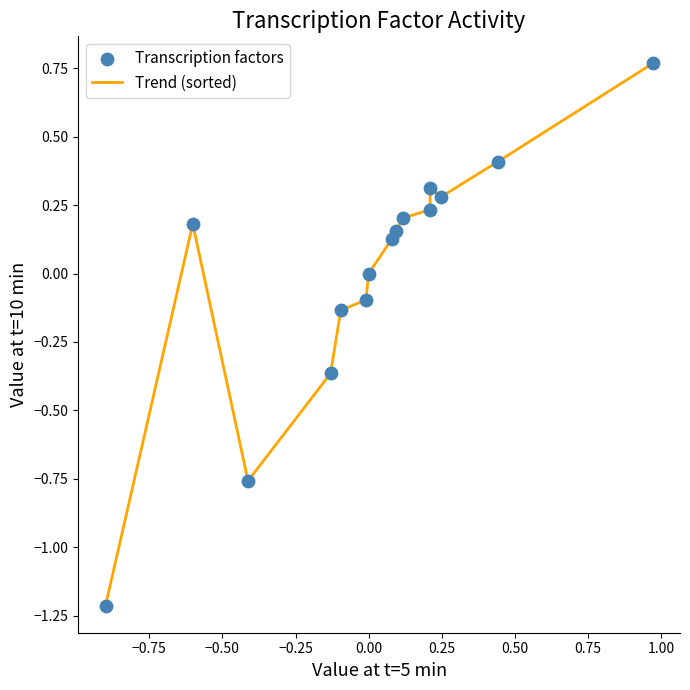

What is the difference between the maximum and minimum values?

2.0